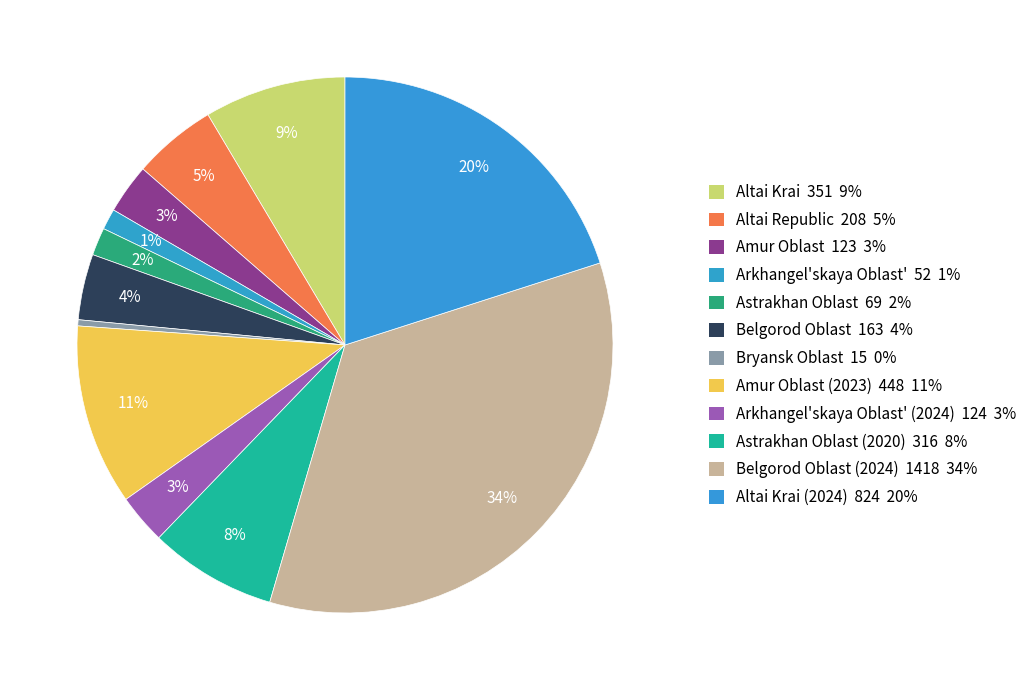

How many segments does this pie chart have?

12